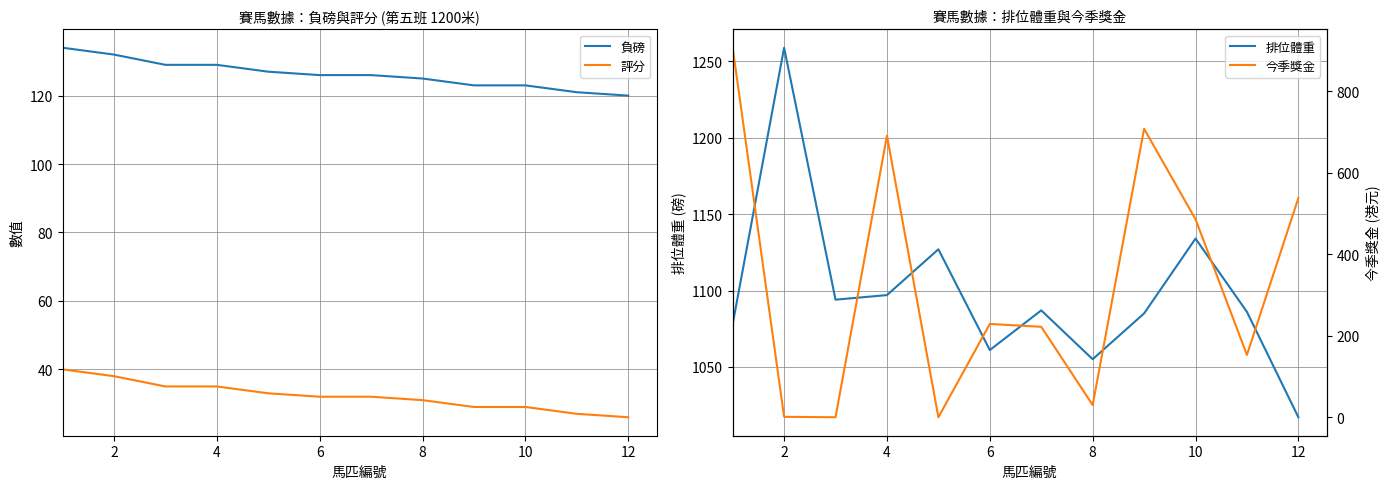

True or false: 排位體重 has more than 1 interior local peaks.

True